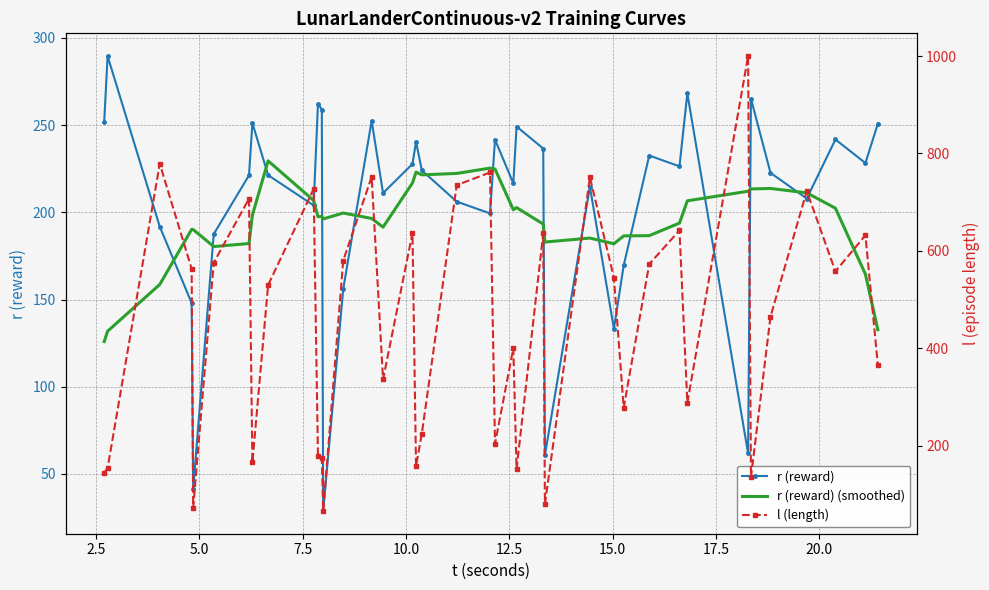

Reading left to right, what are all the values shown in this chart?

r (reward): 251.9	289.6	191.8	148.0	41.5	187.6	221.2	251.2	221.3	204.0	262.3	259.0	28.7	156.0	252.5	211.0	227.8	240.5	224.1	206.2	199.4	241.7	216.6	249.2	236.6	60.8	214.7	133.3	169.6	232.6	226.4	268.3	61.8	265.2	222.6	207.9	241.8	228.3	250.8
r (reward) (smoothed): 125.9	131.8	158.6	190.2	190.1	180.4	182.1	198.4	229.5	206.8	197.5	197.7	196.2	199.6	196.5	191.5	216.9	223.1	221.5	222.3	225.4	224.8	201.5	202.7	193.3	183.0	185.2	182.0	186.5	186.6	193.9	206.6	212.1	213.4	213.7	211.2	202.4	164.5	132.7
l (length): 145.0	154.0	779.0	563.0	72.0	576.0	707.0	166.0	530.0	727.0	179.0	174.0	66.0	580.0	752.0	336.0	637.0	158.0	225.0	735.0	761.0	204.0	400.0	152.0	636.0	80.0	751.0	545.0	278.0	573.0	642.0	288.0	1000.0	135.0	465.0	723.0	558.0	632.0	366.0